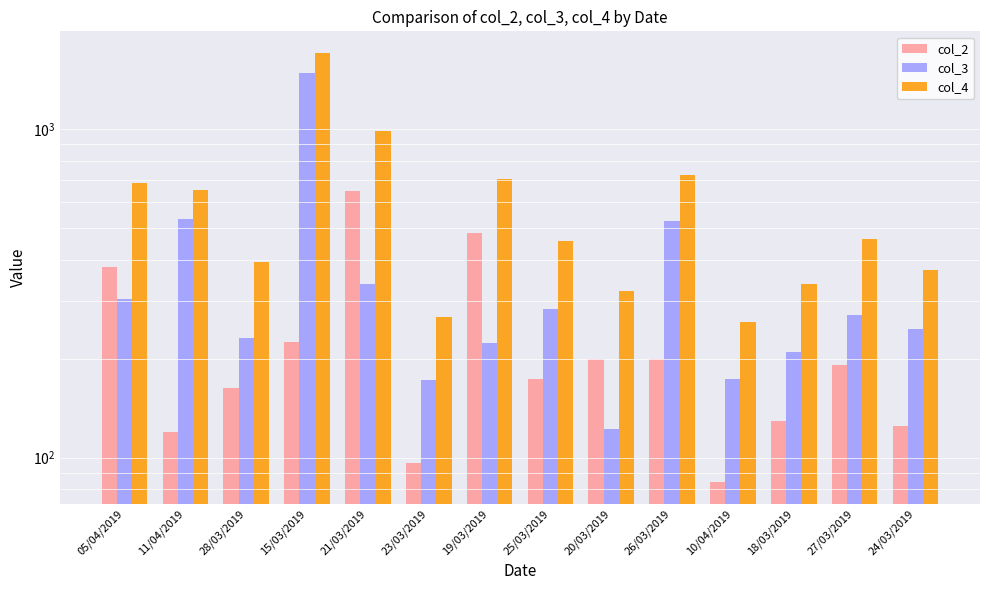

How many data points in col_3 are above 272?

6